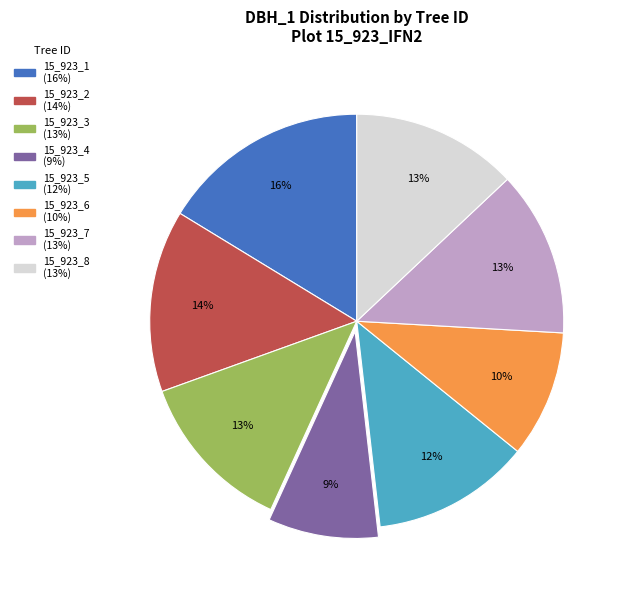

Does any single category account for the majority?

No